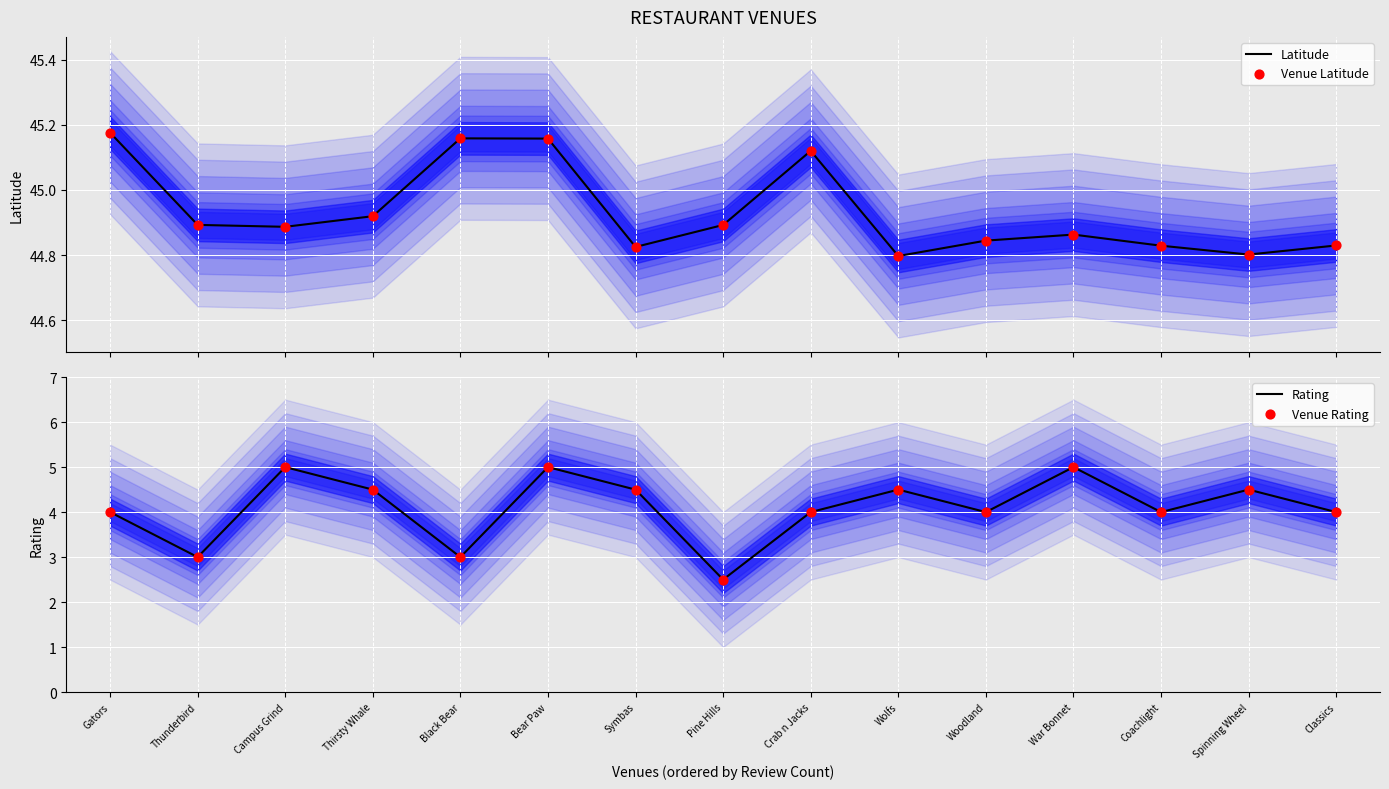

Which series has the largest Y range (max minus min)?

Rating